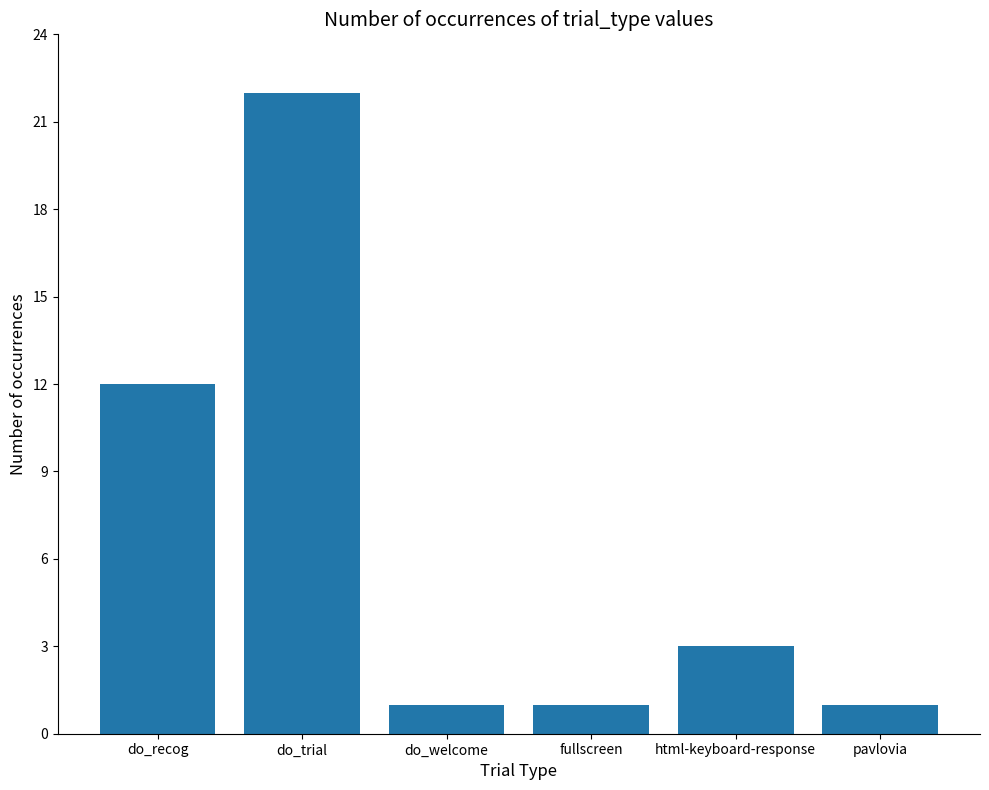

How many bars are there in total?

6